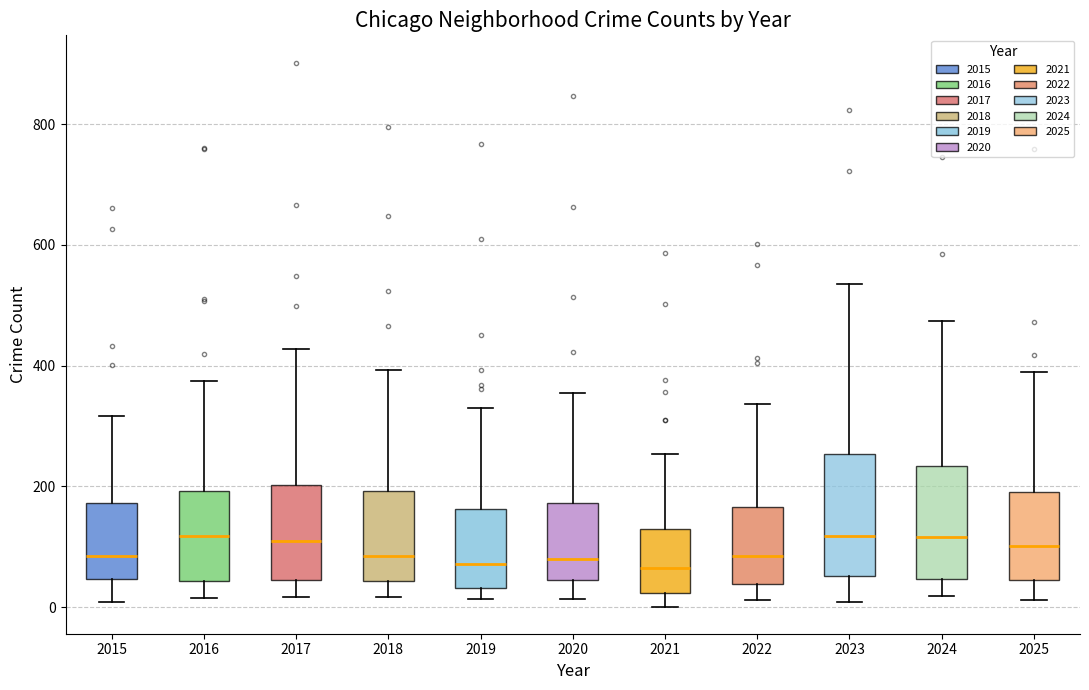

Where does the lower whisker of the box at x = 2016 end on the y-axis? The values are not printed on the chart, so give them approximately, as read against the axis.

20